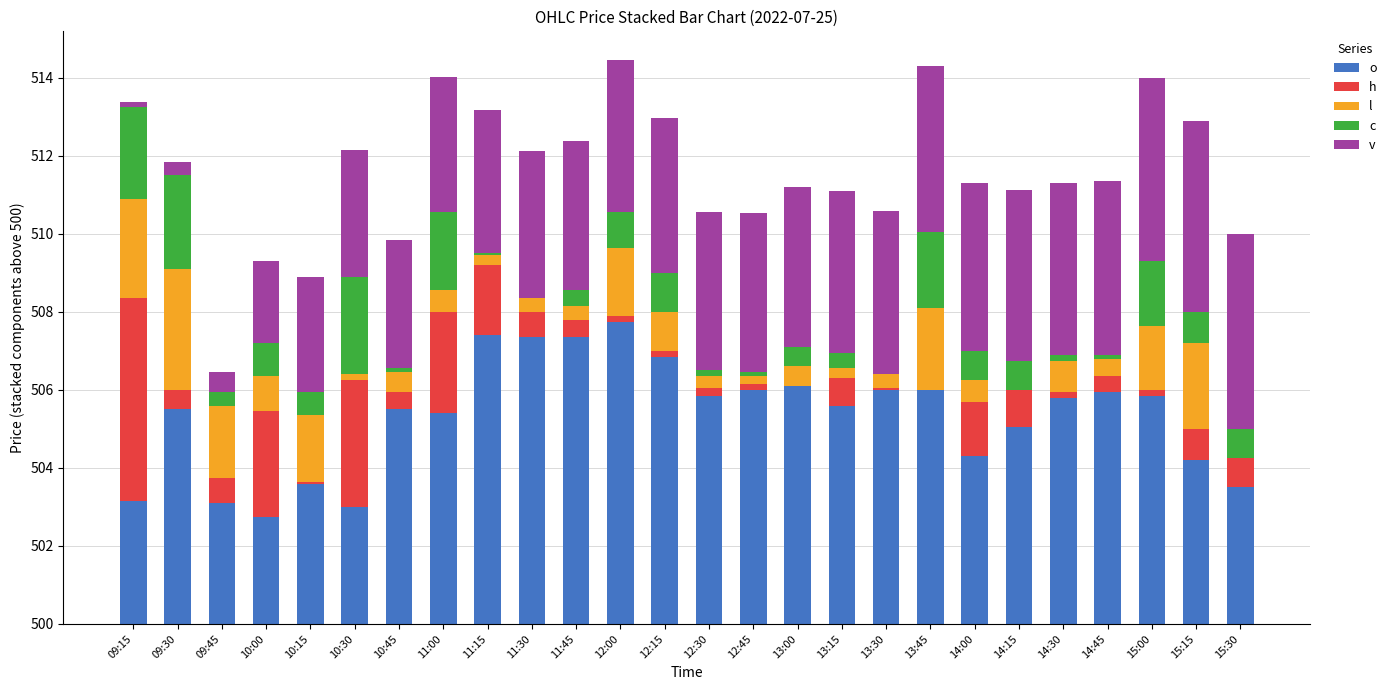

What is the spread (max minus min) of values at 13:45?

6.0